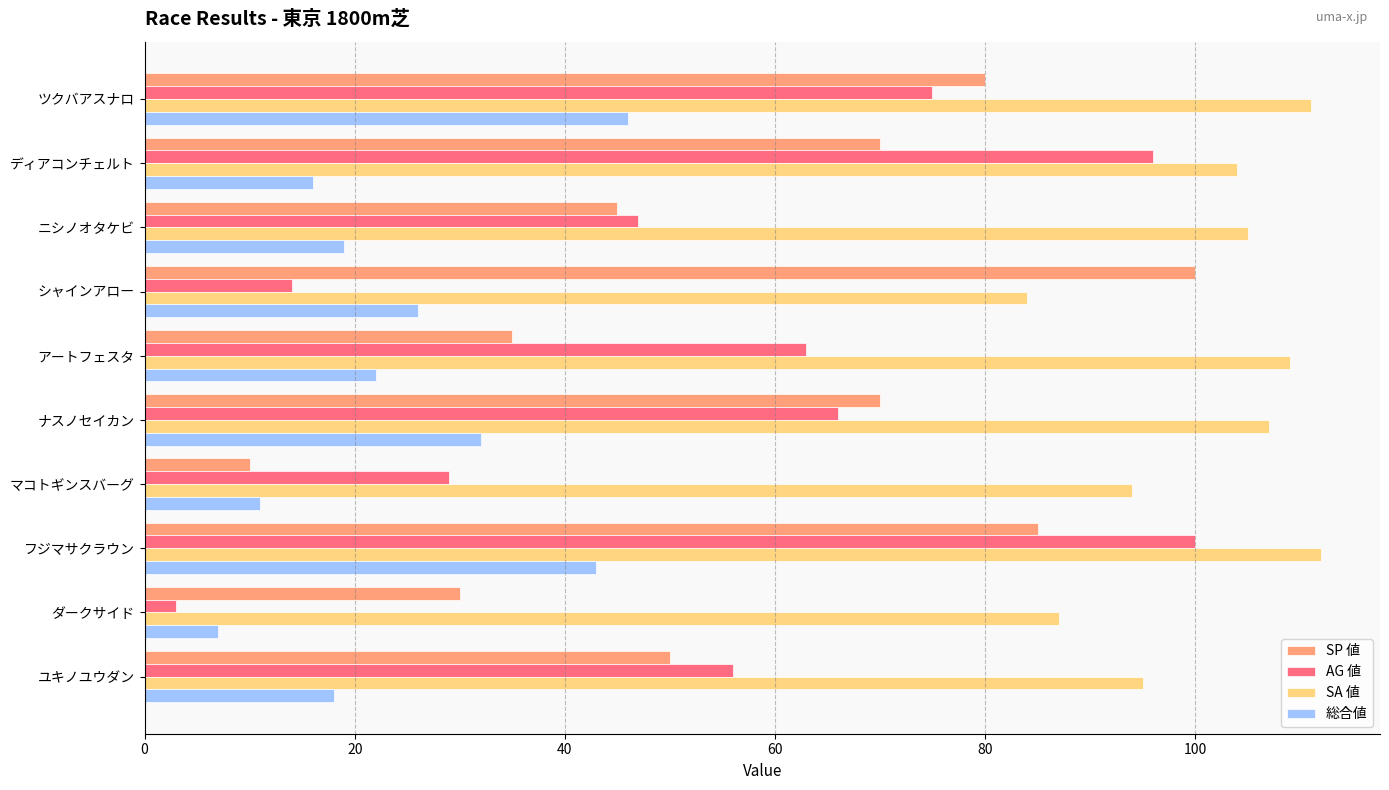

Rank the categories by AG 値 value from highest to lowest.

フジマサクラウン, ディアコンチェルト, ツクバアスナロ, ナスノセイカン, アートフェスタ, ユキノユウダン, ニシノオタケビ, マコトギンスバーグ, シャインアロー, ダークサイド